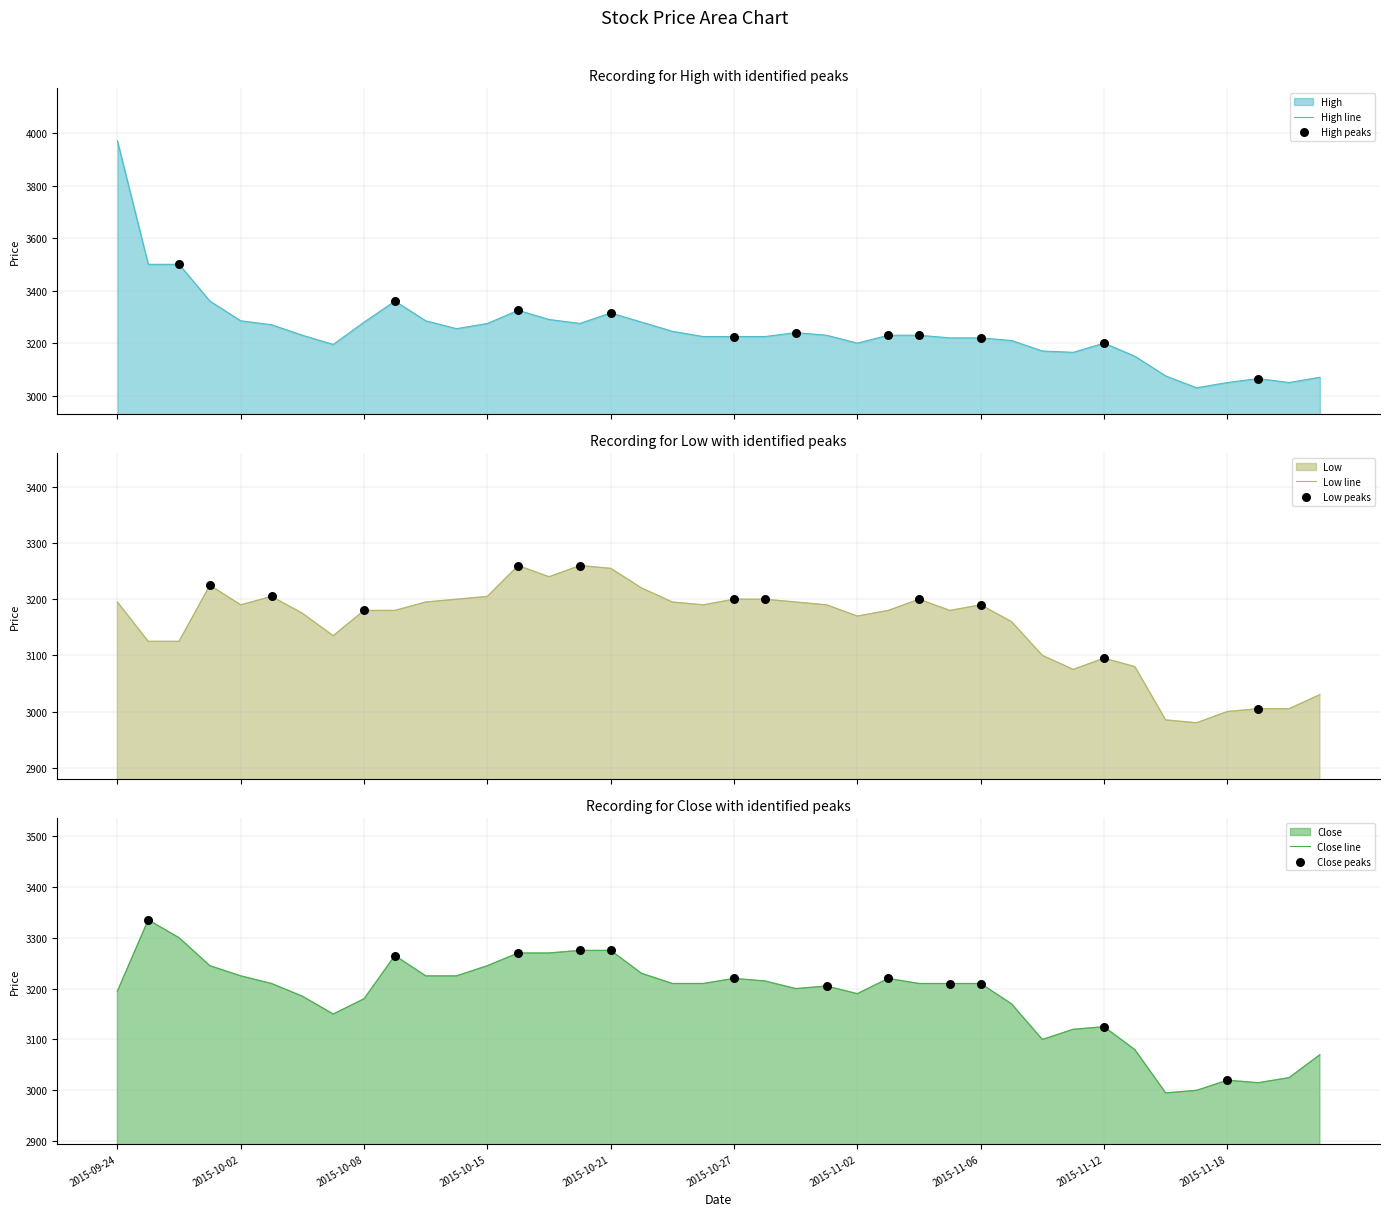

Is the value of Low at 2015-10-26 greater than the value of High at 2015-11-16?

Yes